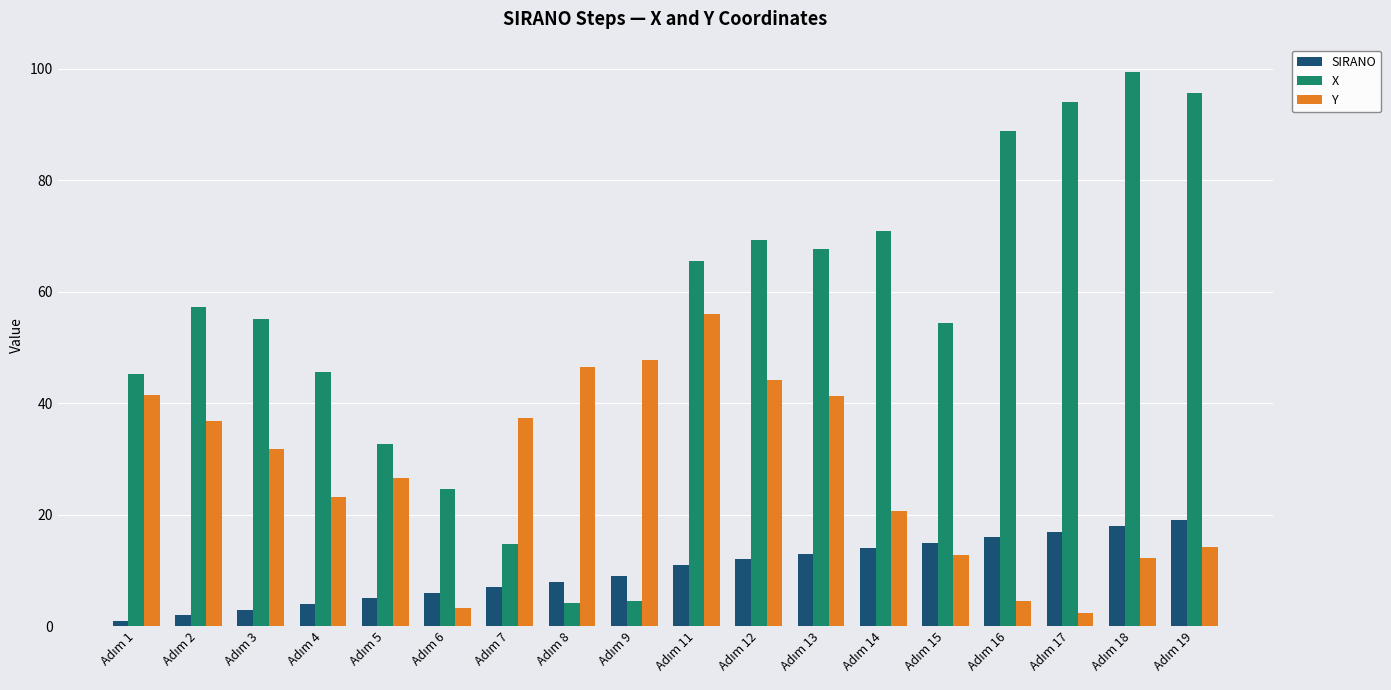

What is the difference between the maximum and minimum values in the Y series?

53.6